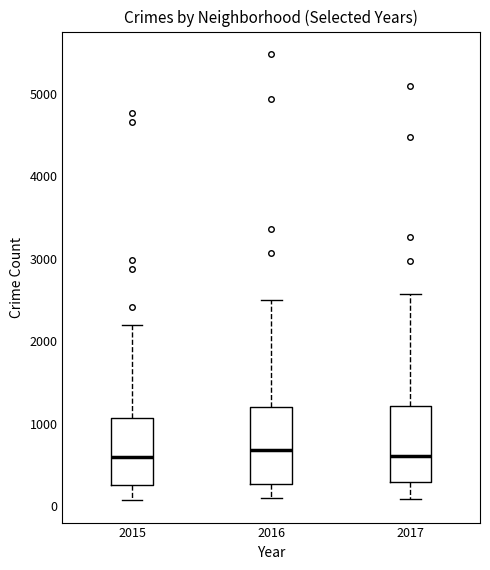

Where does the median line of the box at x = 2017 sit on the y-axis? The values are not printed on the chart, so give them approximately, as read against the axis.

600